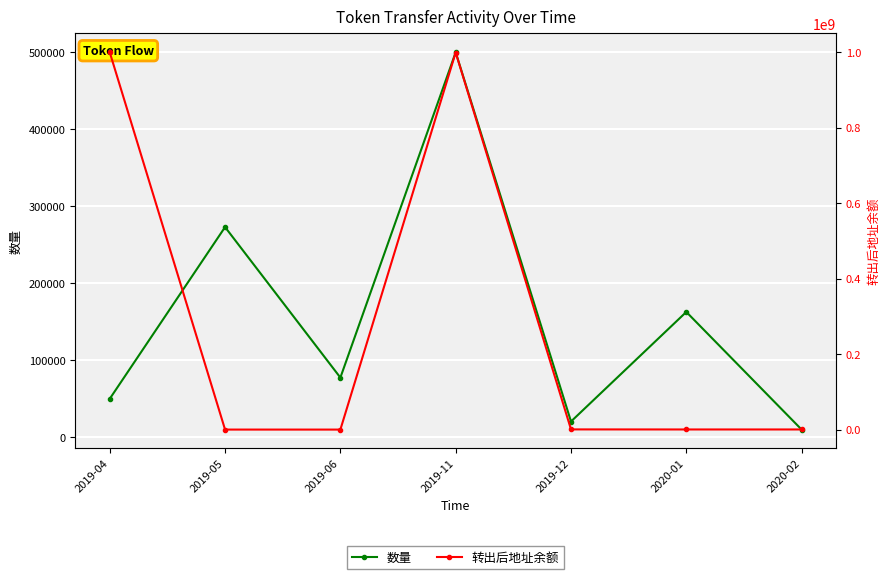

Which series changed the most between 2019-04 and 2019-11?

转出后地址余额